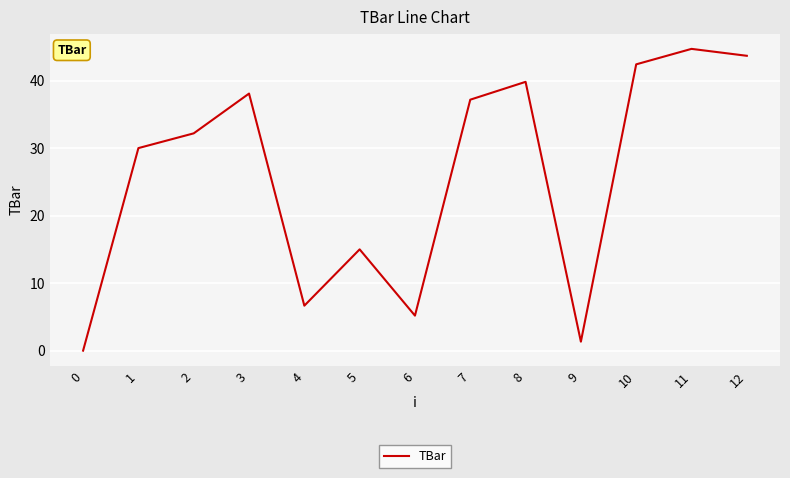

What is the maximum value shown in the chart?

44.7